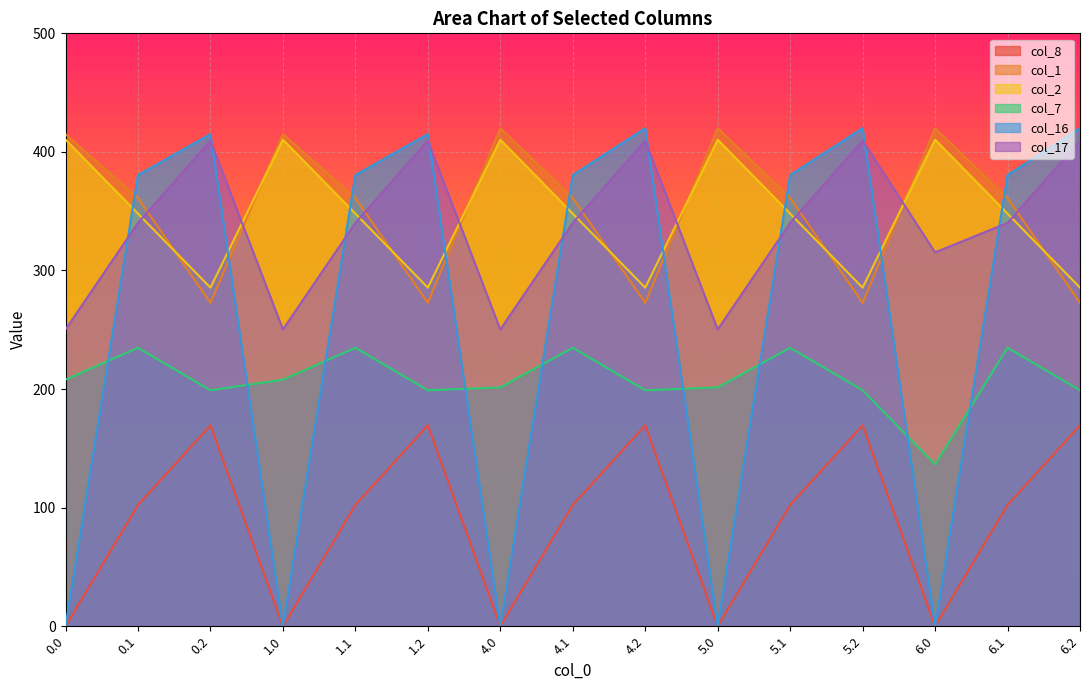

What are all the series names shown in the legend?

col_8, col_1, col_2, col_7, col_16, col_17